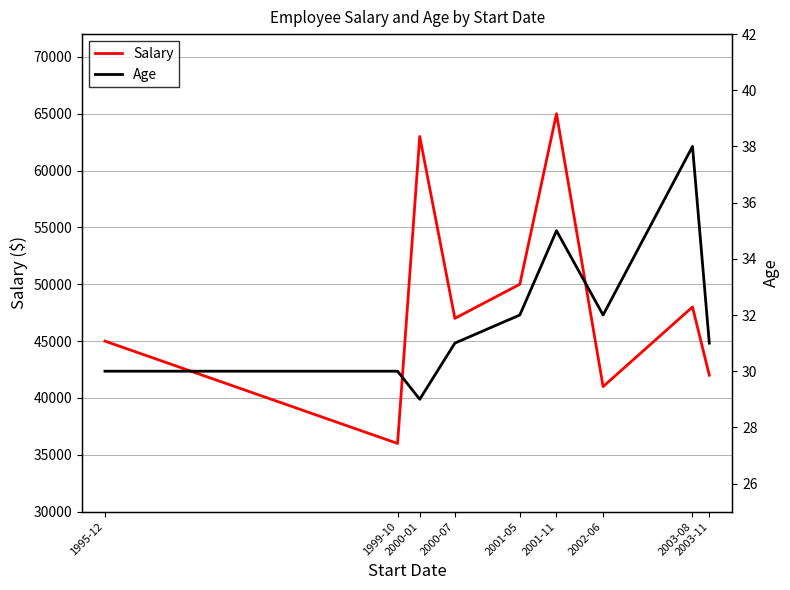

What is the label of the 4th point from the left?

2000-07